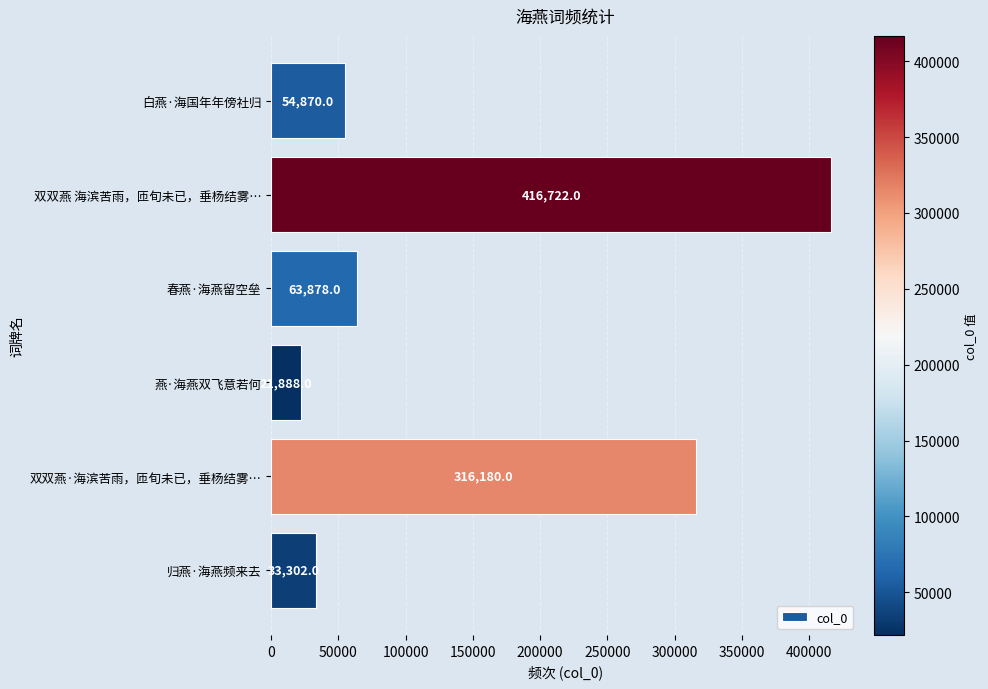

Which category has the highest value across all series?

双双燕 海滨苦雨，匝旬未已，垂杨结雾…